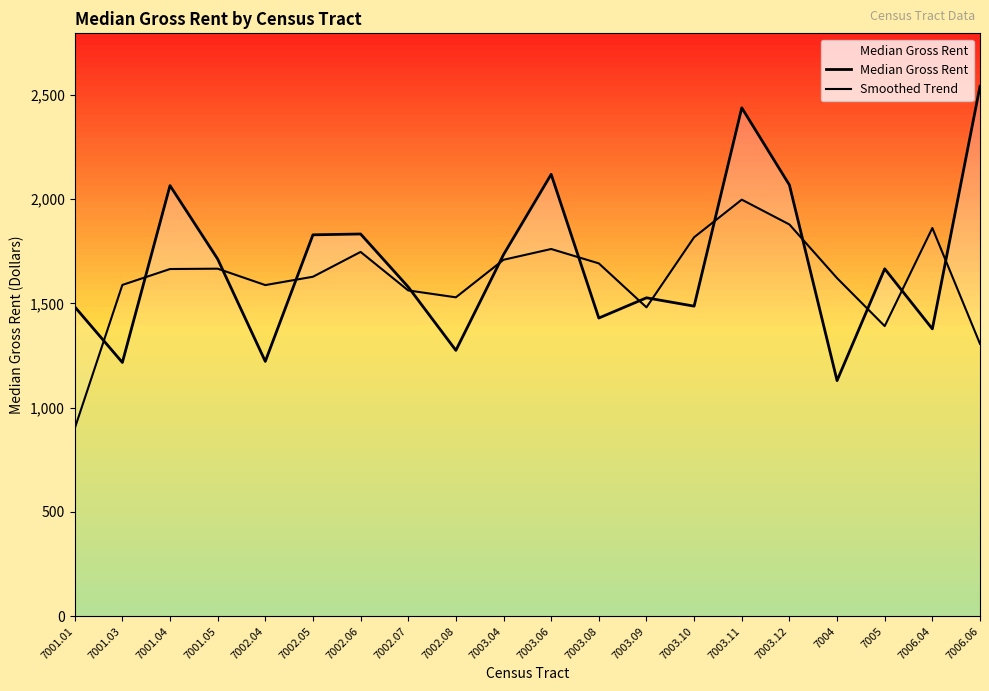

How many data points in Smoothed Trend are above 1665?

9